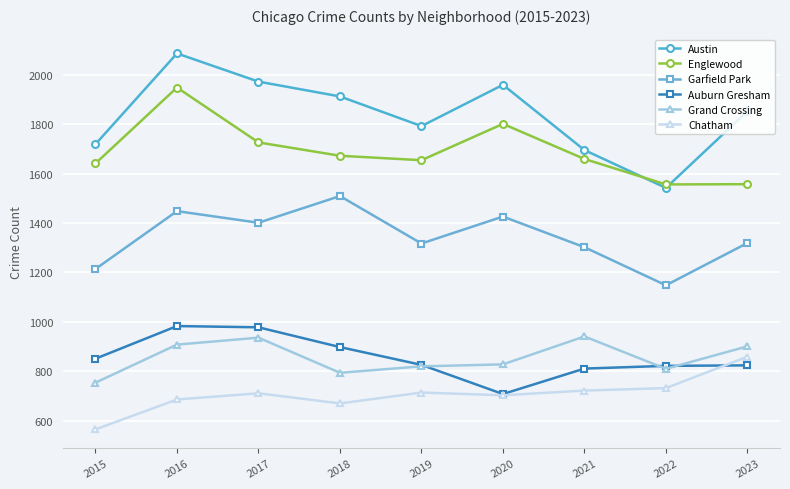

Which series has the largest total across all categories?

Austin